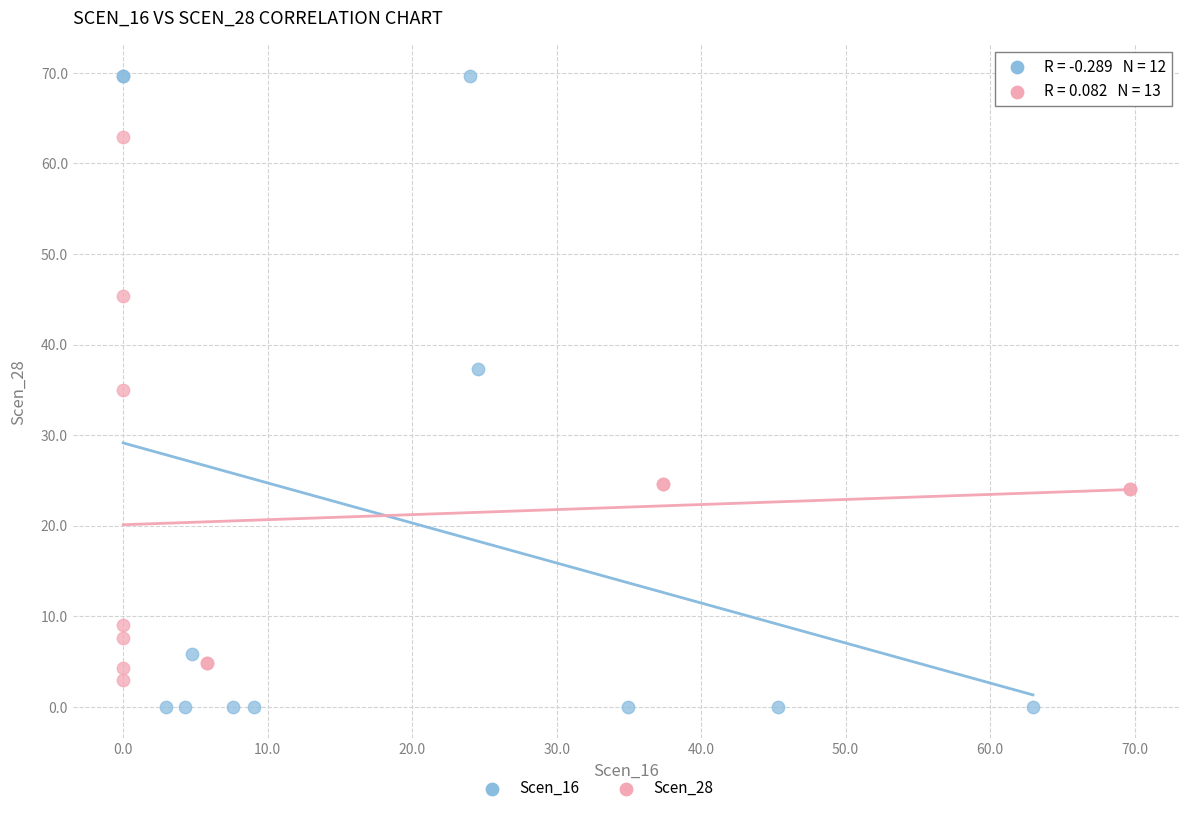

Which series contains the highest Y value?

Scen_16